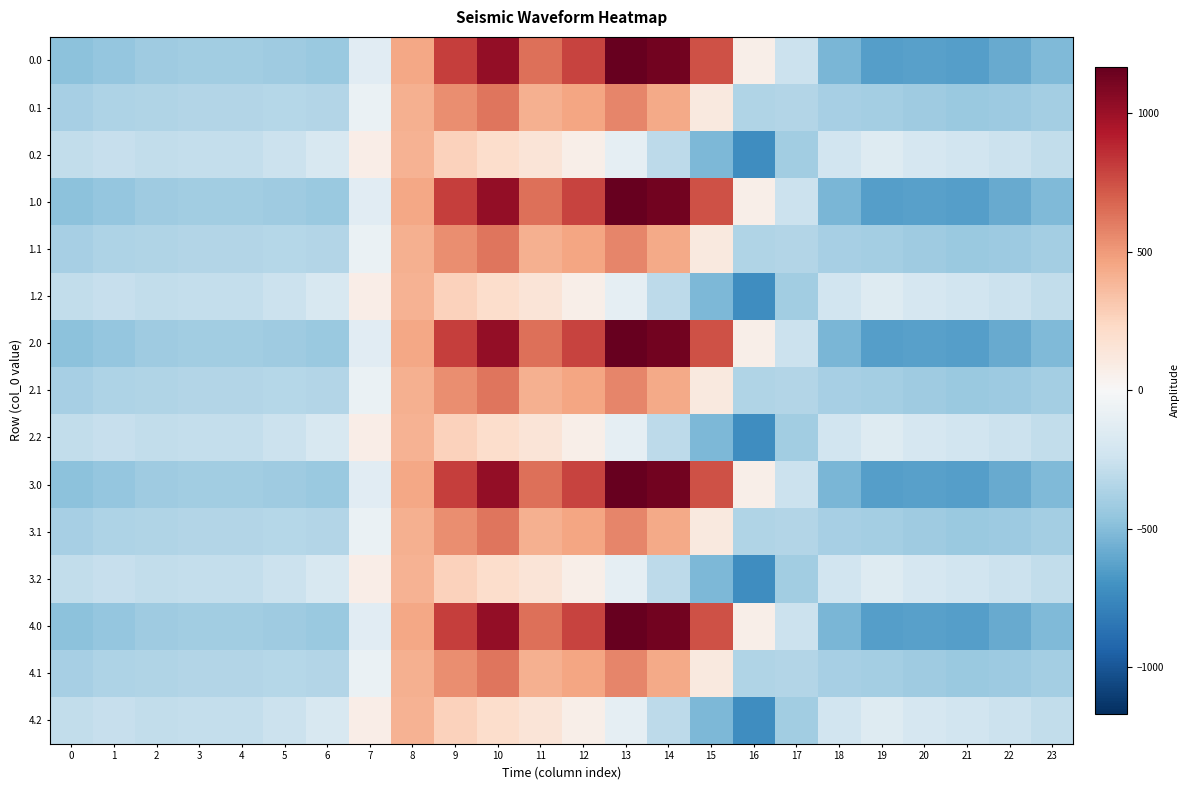

Rank the series by their maximum value, from highest to lowest.

0.0, 1.0, 2.0, 3.0, 4.0, 0.1, 1.1, 2.1, 3.1, 4.1, 0.2, 1.2, 2.2, 3.2, 4.2